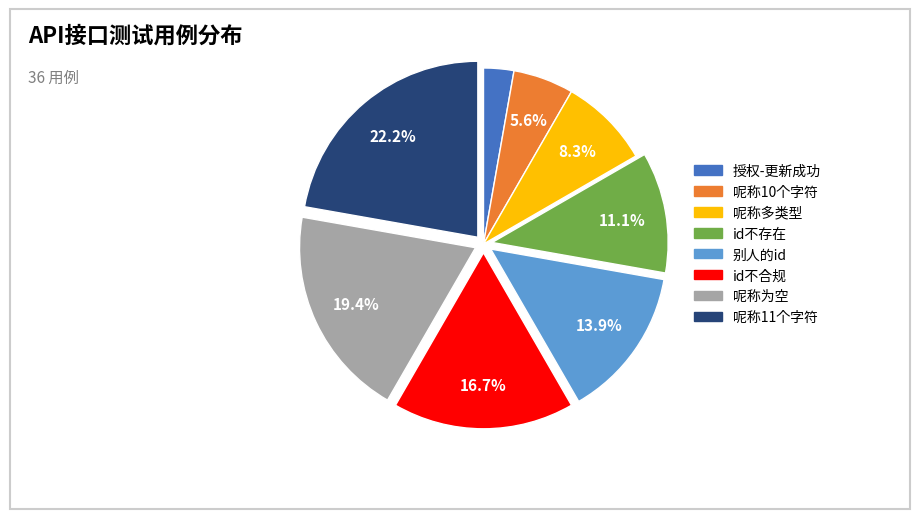

What percentage is the 别人的id slice, to the nearest percent?

14%